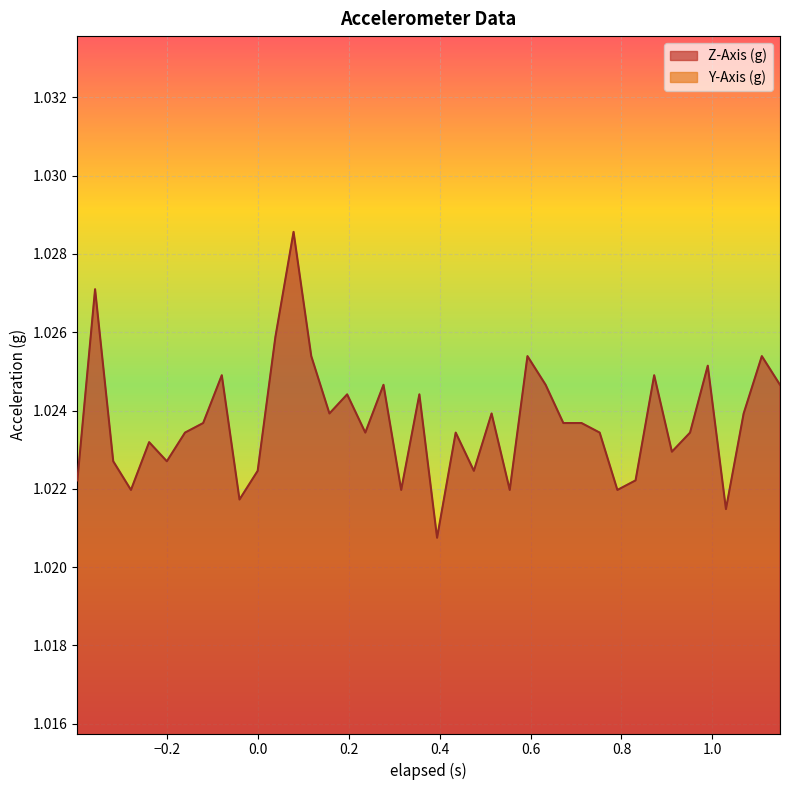

Rank the series by their average value, from highest to lowest.

Z-Axis (g), Y-Axis (g)